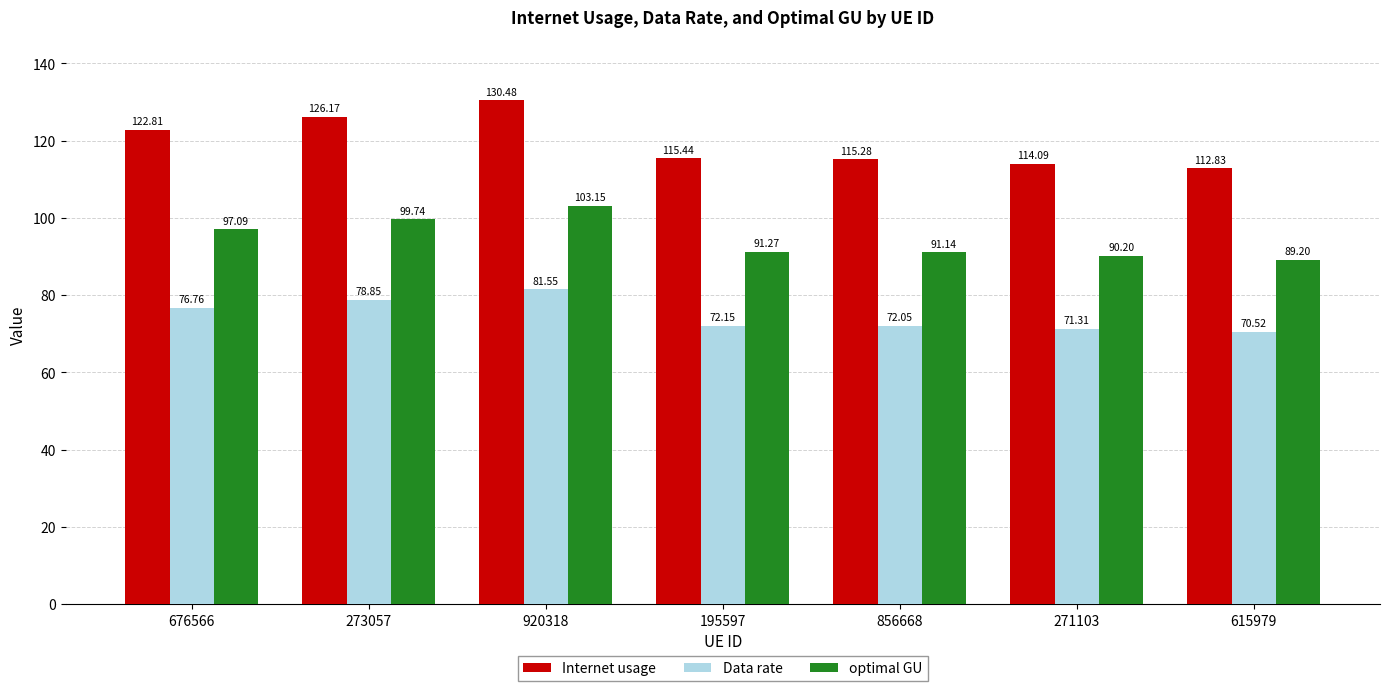

Rank the series at 920318 from lowest to highest value.

Data rate, optimal GU, Internet usage